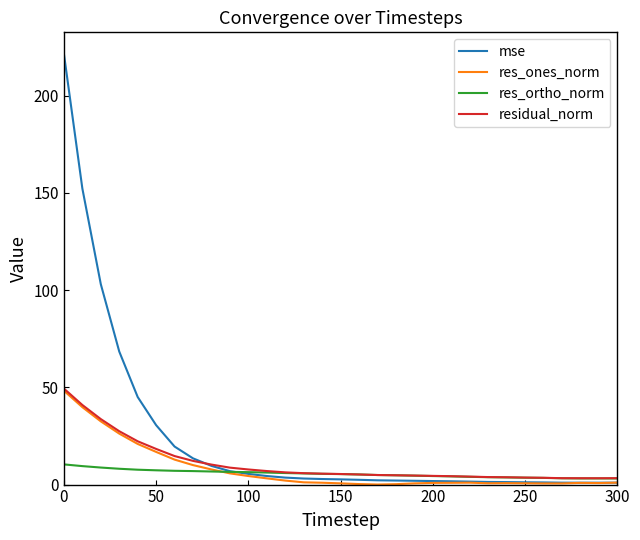

Which series has the widest spread of values?

mse